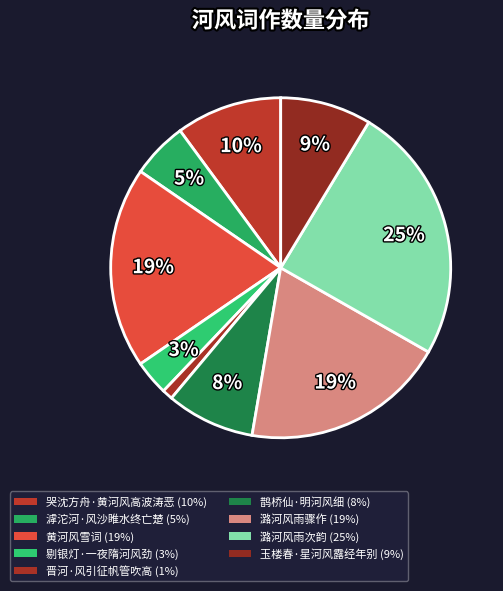

How many segments does this pie chart have?

9